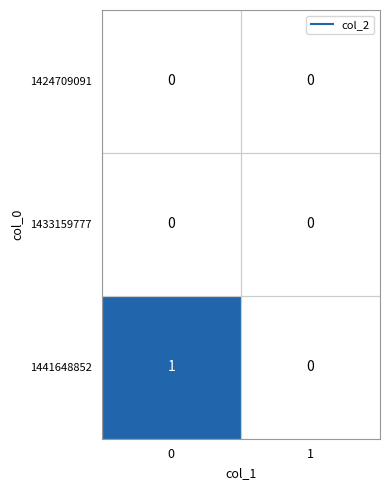

Is the value of 1424709091 at 0 greater than the value of 1441648852 at 0?

No